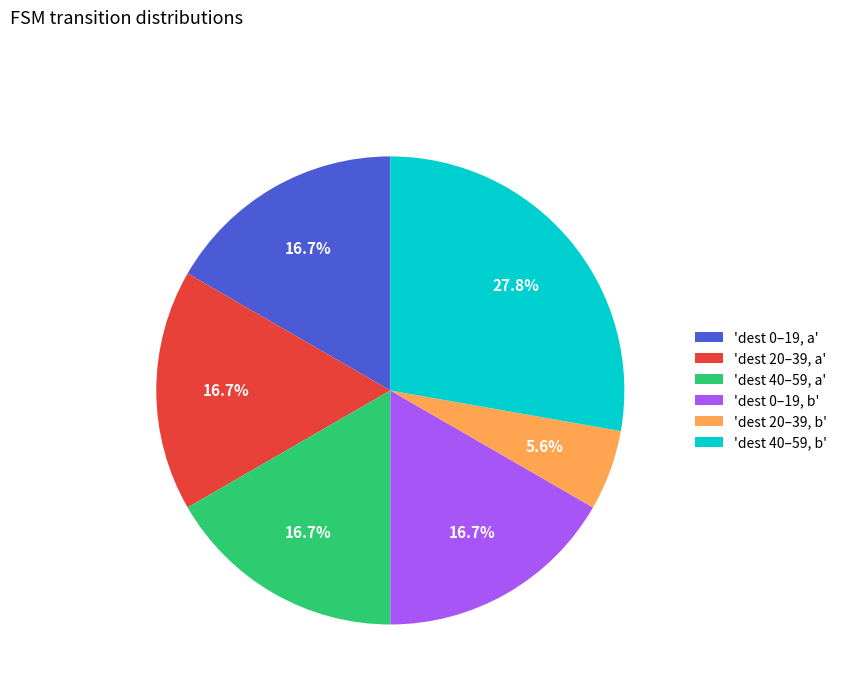

Approximately how many times larger is the value at 'dest 20–39, a' compared to 'dest 40–59, b'?

0.6